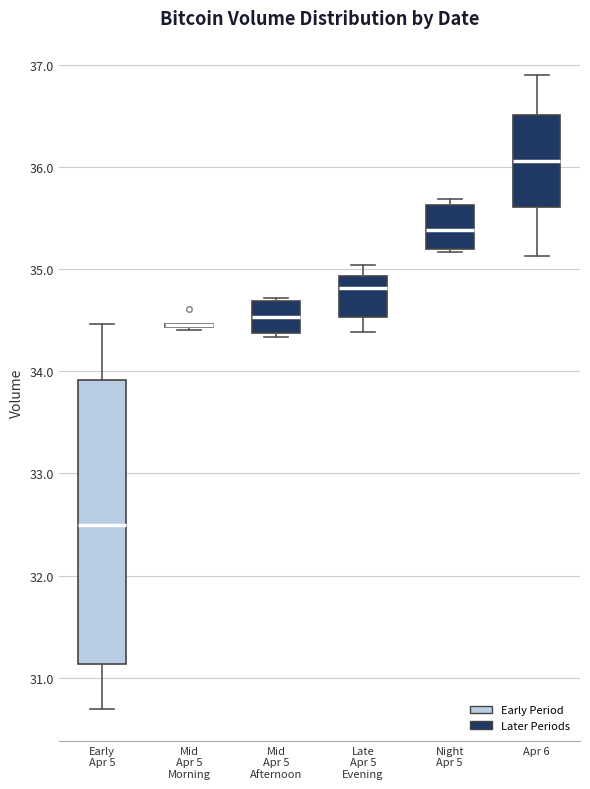

Where does the median line of the box for Mid Apr 5 Afternoon sit on the y-axis? The values are not printed on the chart, so give them approximately, as read against the axis.

34.5